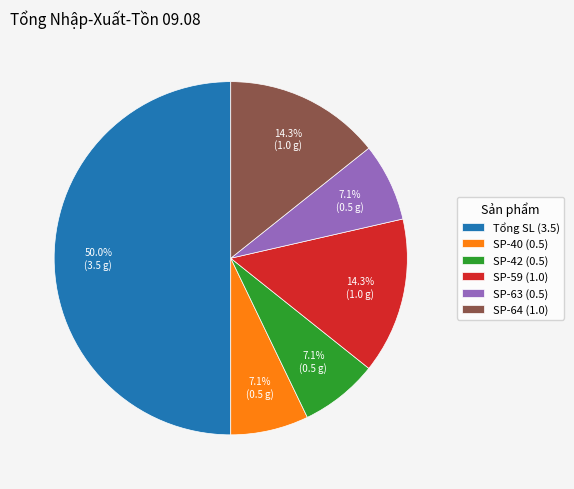

Approximately how many times larger is the value at SP-40 (0.5) compared to SP-64 (1.0)?

0.5